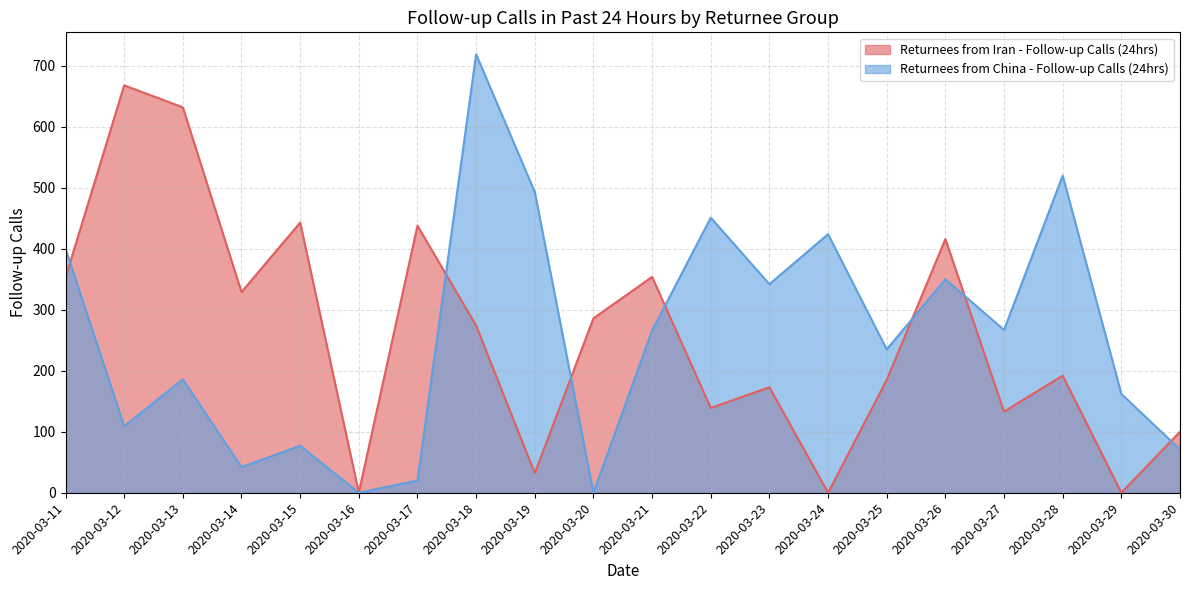

How many intersections are there between Returnees from China - Follow-up Calls (24hrs) and Returnees from Iran - Follow-up Calls (24hrs)?

7